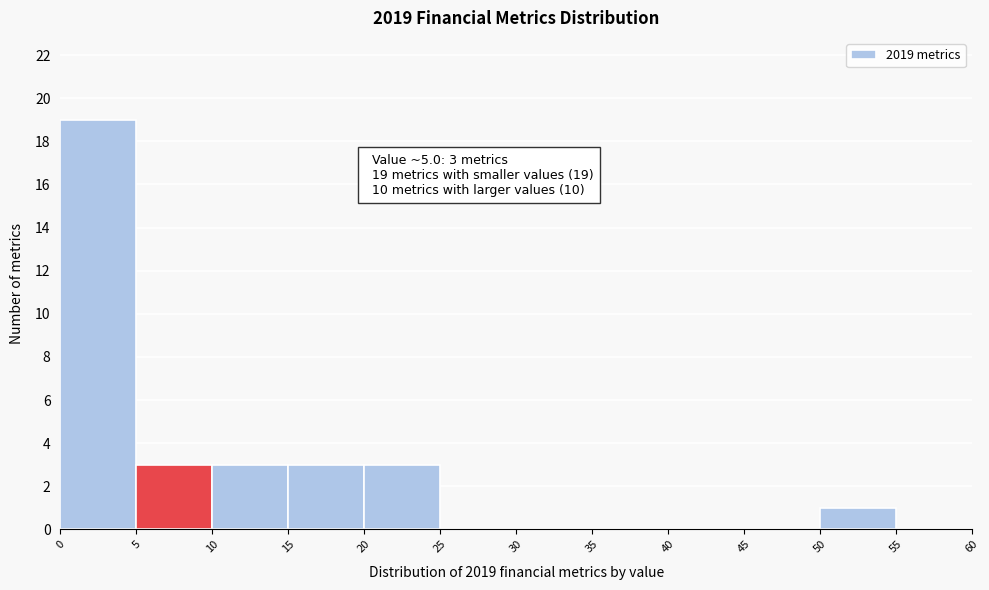

Over which range of the x-axis is the bar tallest?

0 to 5